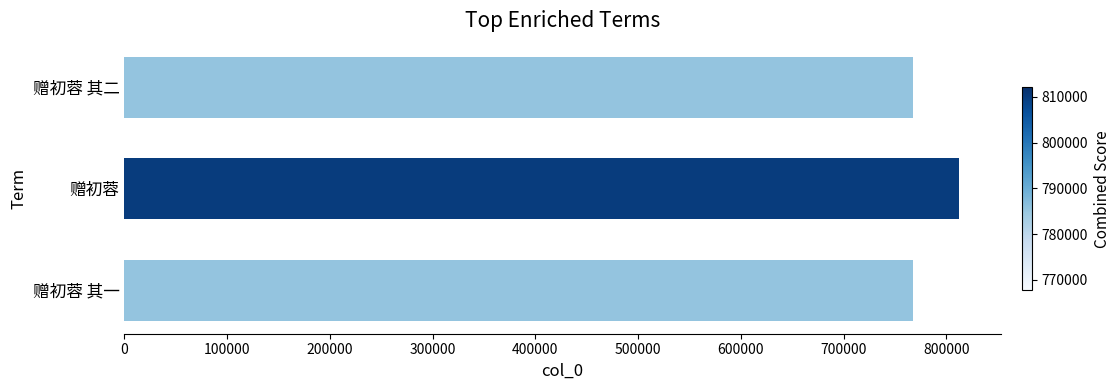

What is the average value?

782516